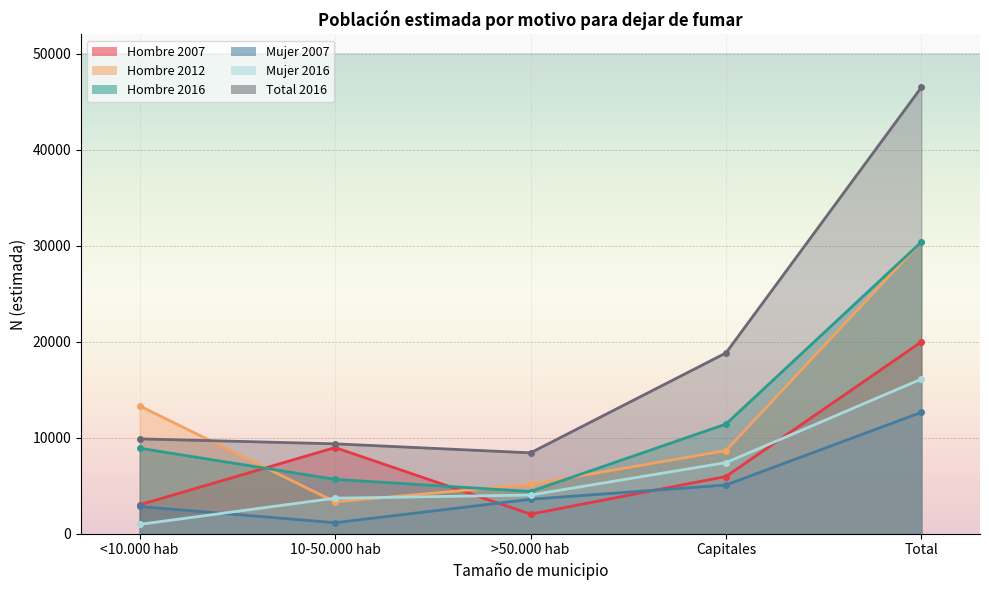

What is the sum of the Mujer 2007 values at 10-50.000 hab and >50.000 hab?

4733